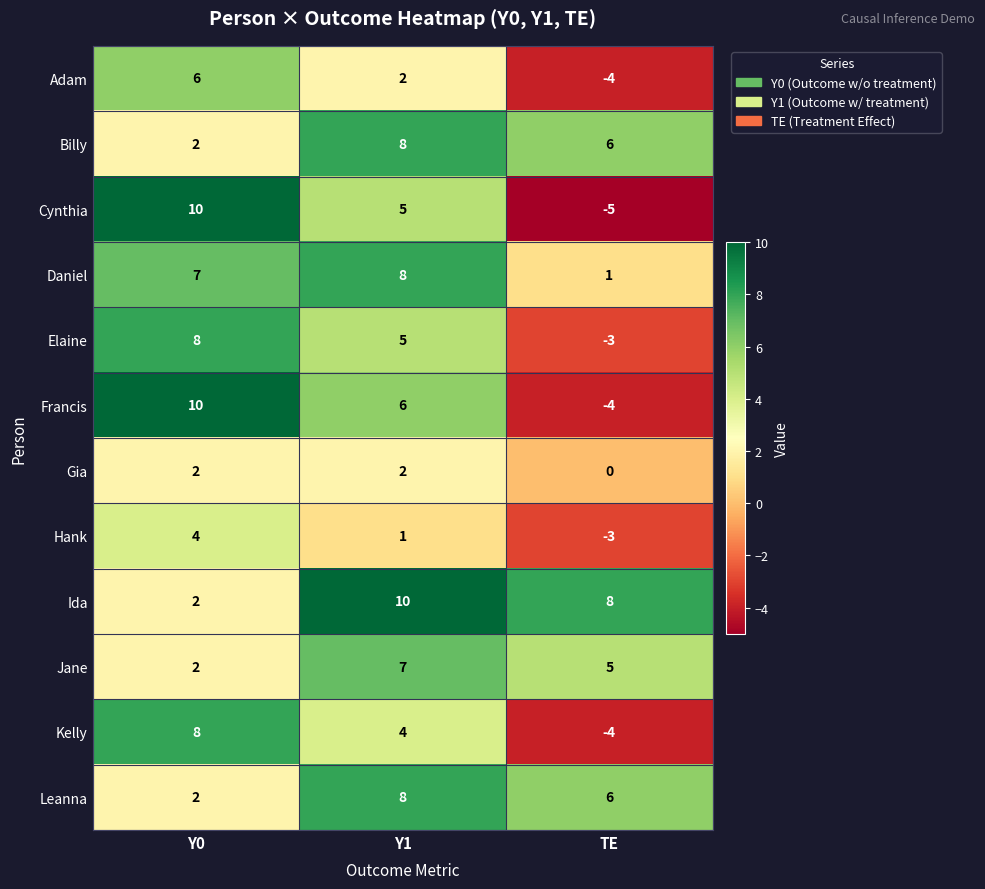

Which series changed the most between Y0 and TE?

Cynthia